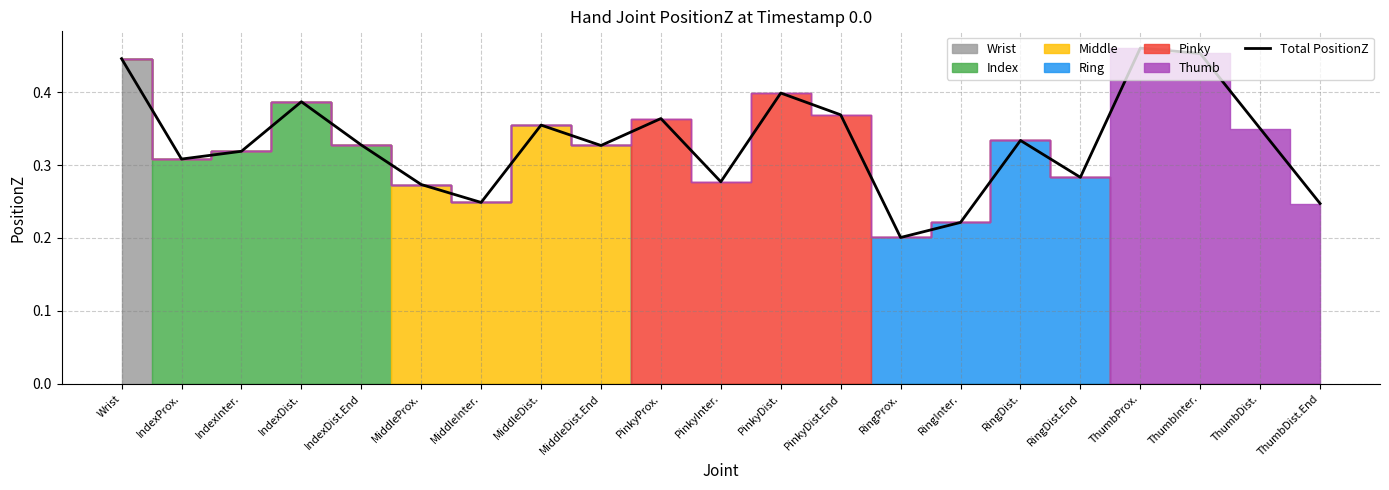

Which category has the lowest value across all series?

RingProx.